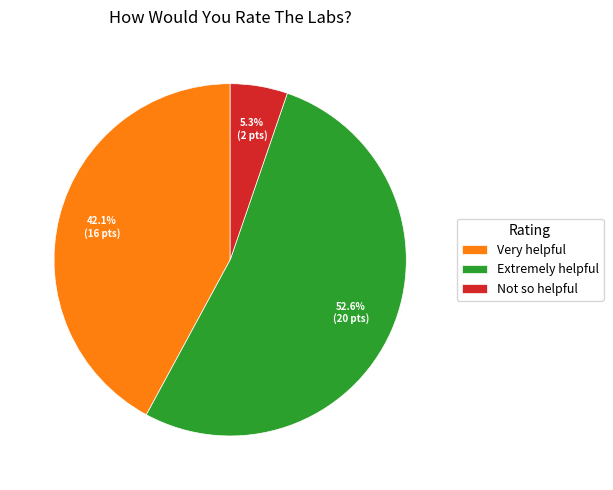

What is the largest slice in the pie chart?

Extremely helpful